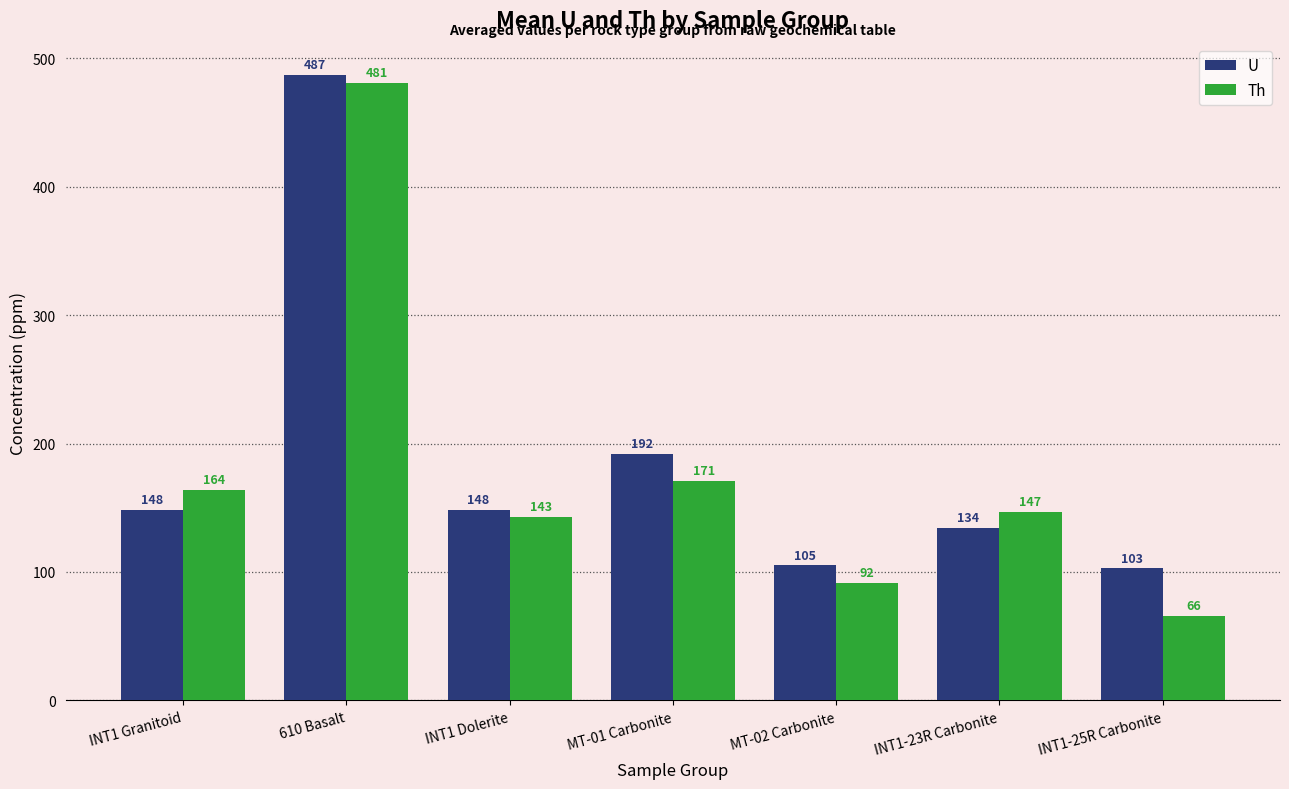

Which label corresponds to the smallest value in the chart?

INT1-25R Carbonite